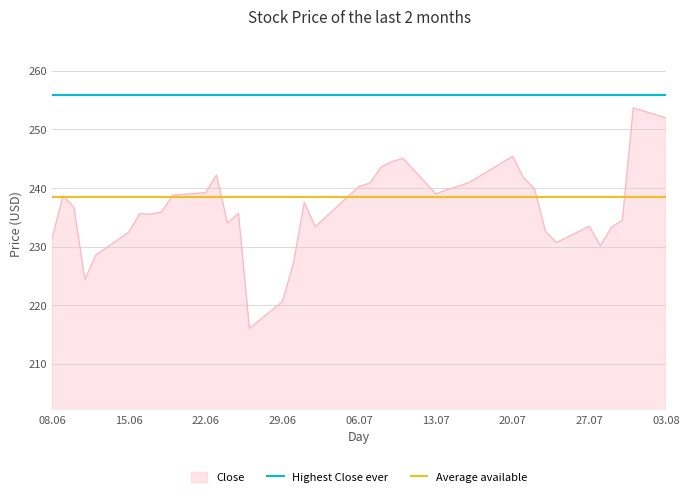

True or false: Close has a value of 239.2 at 22.06.

True